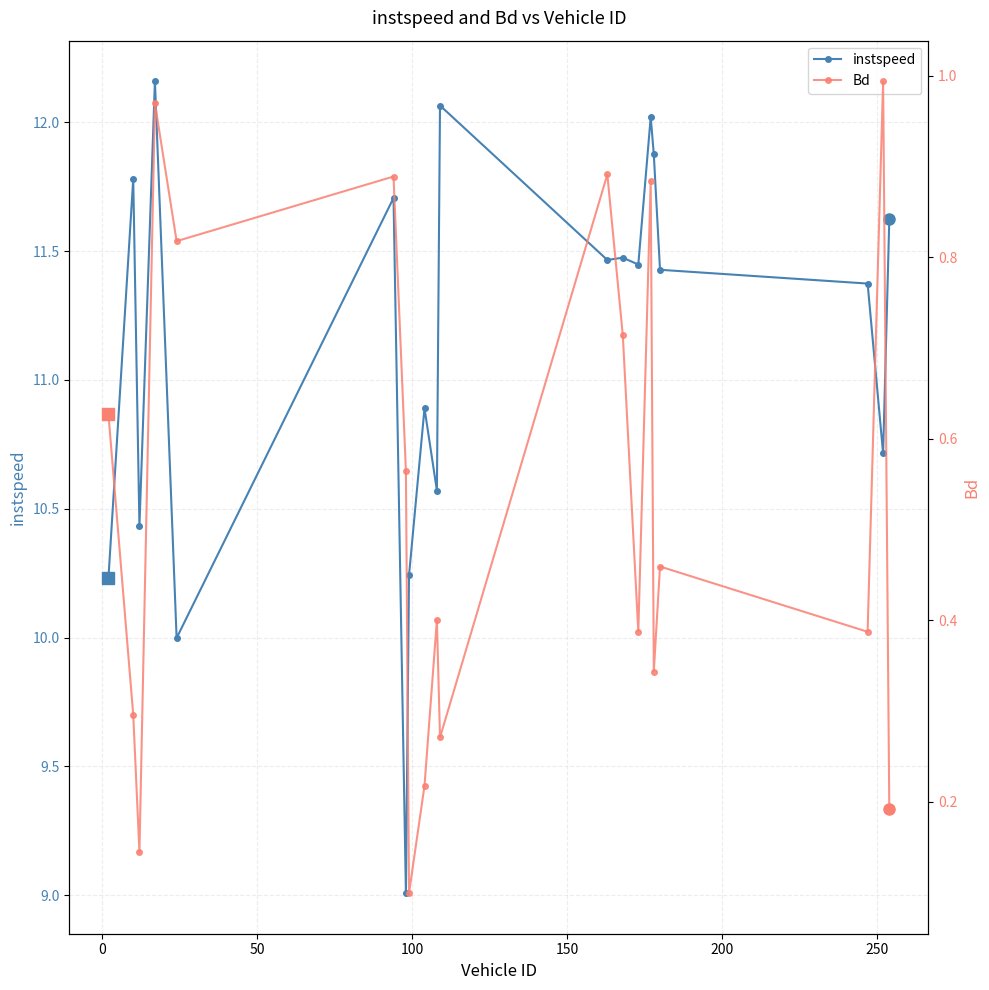

True or false: Bd and instspeed cross at least once.

False